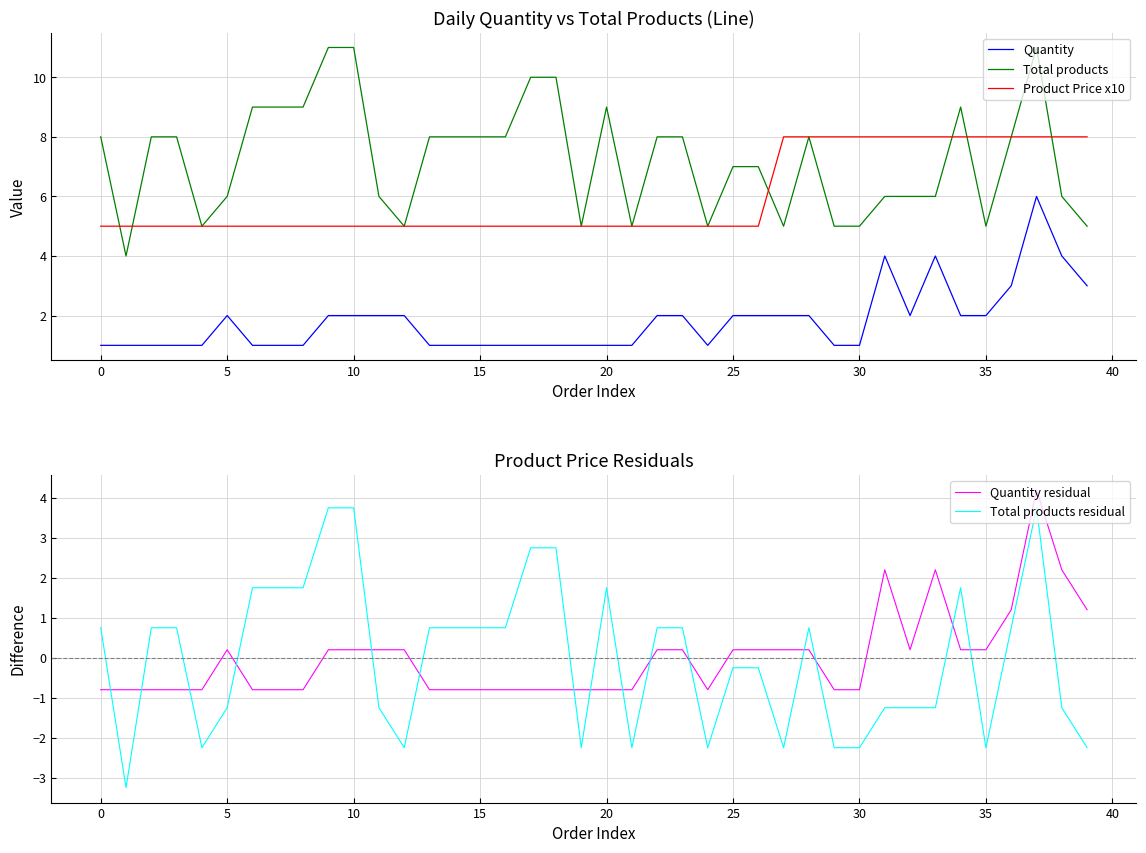

What is the smallest value displayed?

-3.2